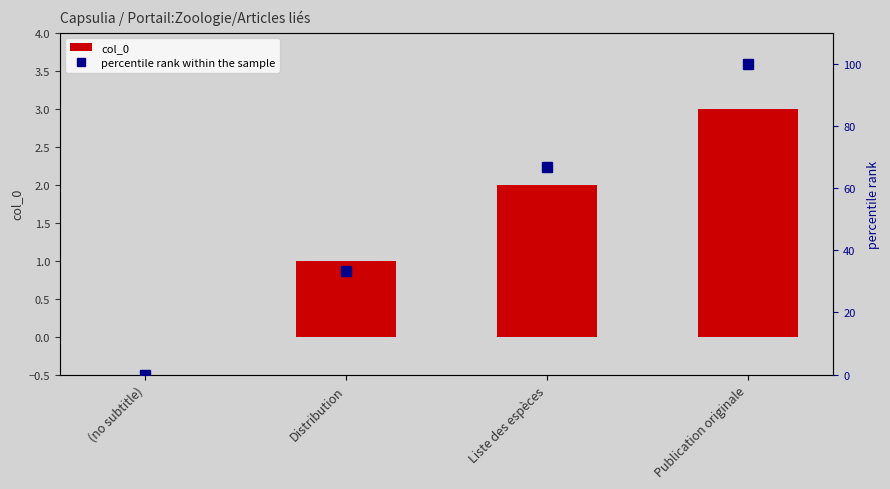

List the labels in order of percentile rank within the sample value, smallest first.

(no subtitle), Distribution, Liste des espèces, Publication originale